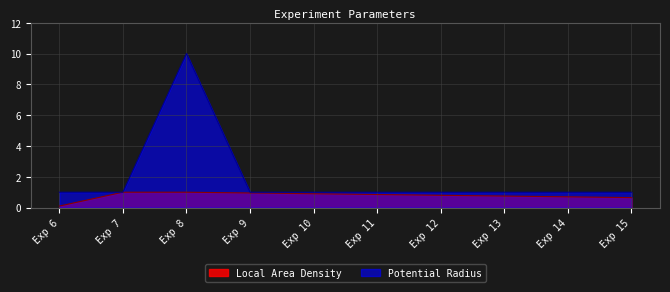

At which category is the sum across all series the highest?

Exp 8